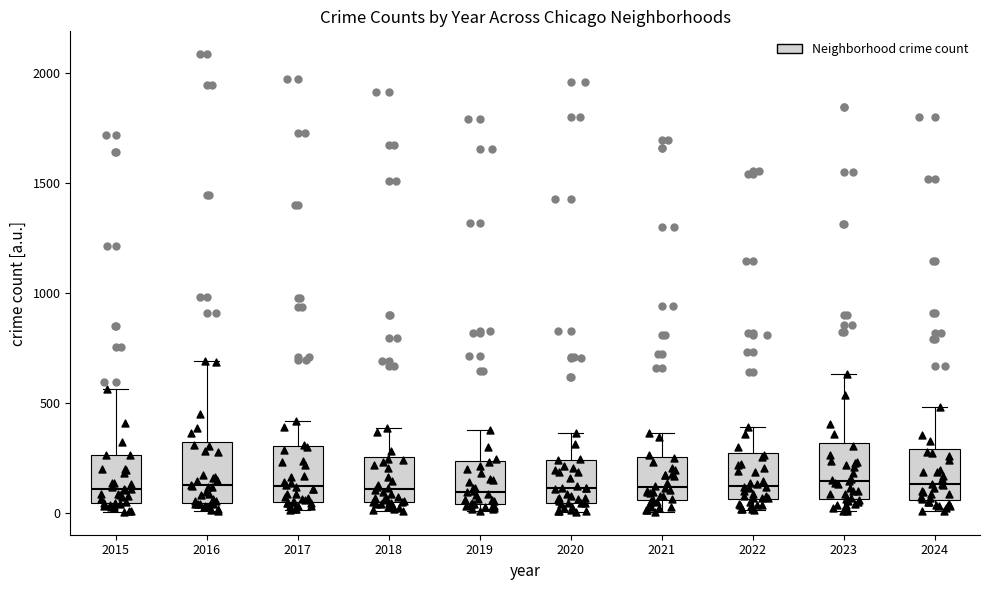

Reading left to right, read every box against the y-axis: the position of its median line, the range the box covers, and the ends of its whiskers. The values are not printed on the chart, so give them approximately, as read against the axis.

2015: median 100, box 50 to 250, whiskers 0 to 550
2016: median 150, box 50 to 300, whiskers 0 to 700
2017: median 100, box 50 to 300, whiskers 0 to 400
2018: median 100, box 50 to 250, whiskers 0 to 400
2019: median 100, box 50 to 250, whiskers 0 to 400
2020: median 100, box 50 to 250, whiskers 0 to 350
2021: median 100, box 50 to 250, whiskers 0 to 350
2022: median 100, box 50 to 250, whiskers 0 to 400
2023: median 150, box 50 to 300, whiskers 0 to 650
2024: median 150, box 50 to 300, whiskers 0 to 500